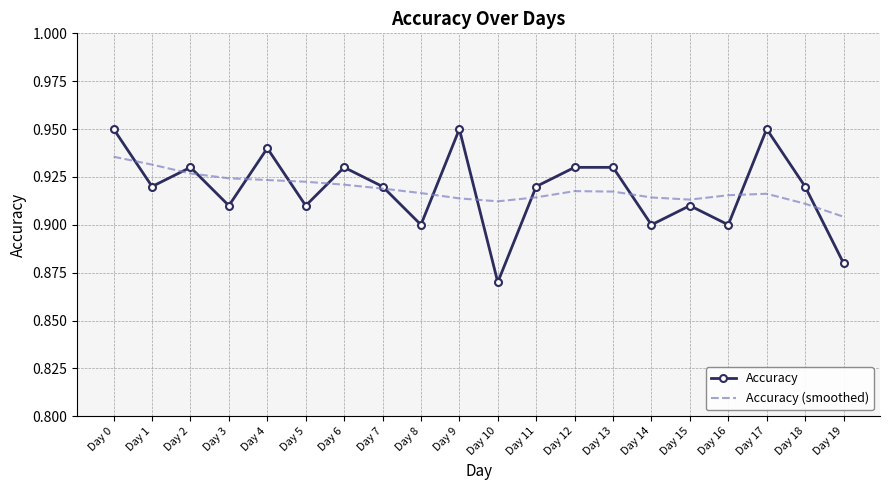

How many distinct data groups are displayed?

2